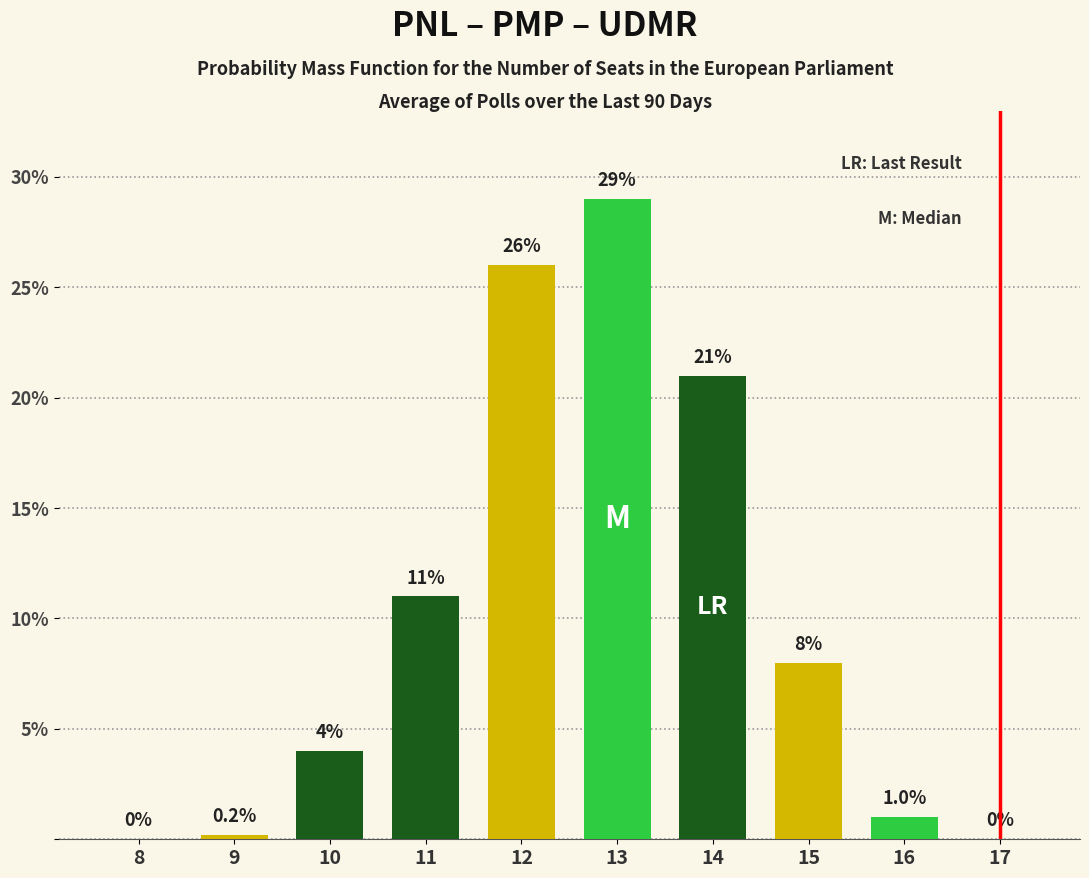

Reading right to left, what are all the values shown in this chart?

17=0.0	16=1.0	15=8.0	14=21.0	13=29.0	12=26.0	11=11.0	10=4.0	9=0.2	8=0.0